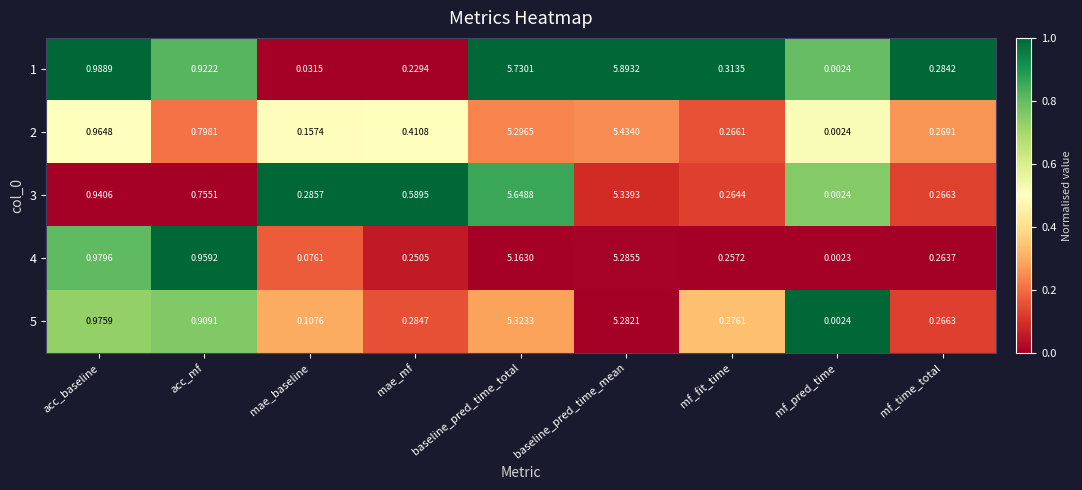

At which category does the chart reach its peak across all series?

baseline_pred_time_mean